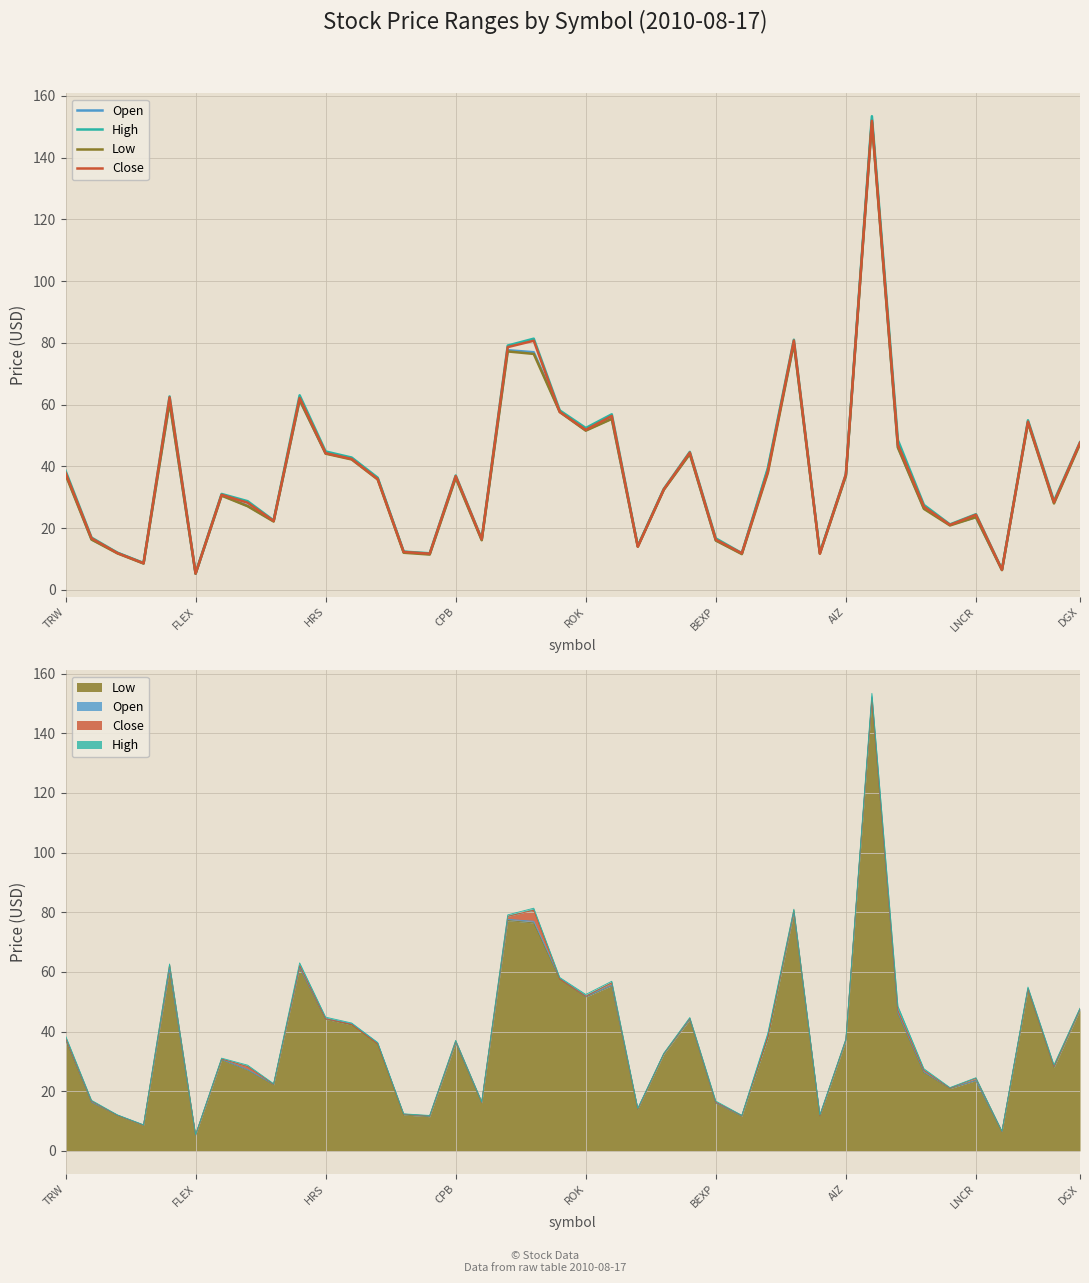

List the series in order of their overall mean, lowest first.

Low, Open, Close, High